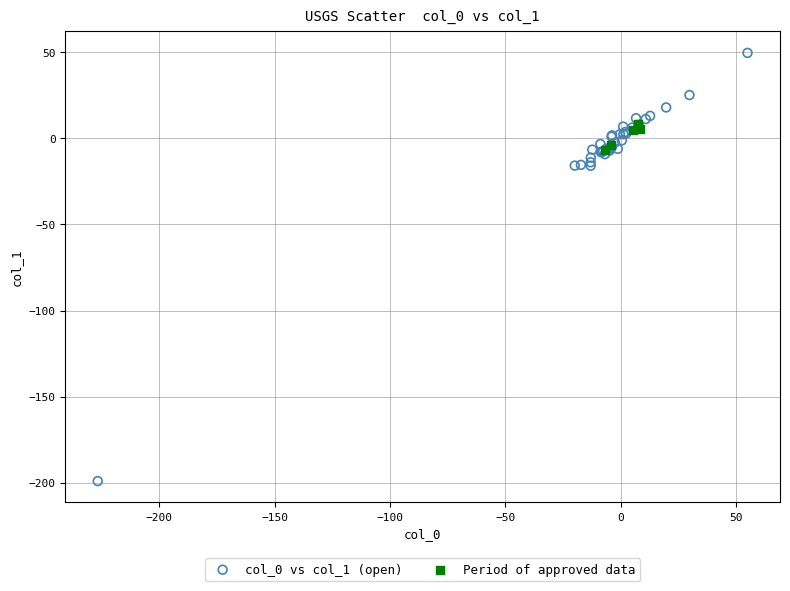

Which series has the largest Y range (max minus min)?

col_0 vs col_1 (open)